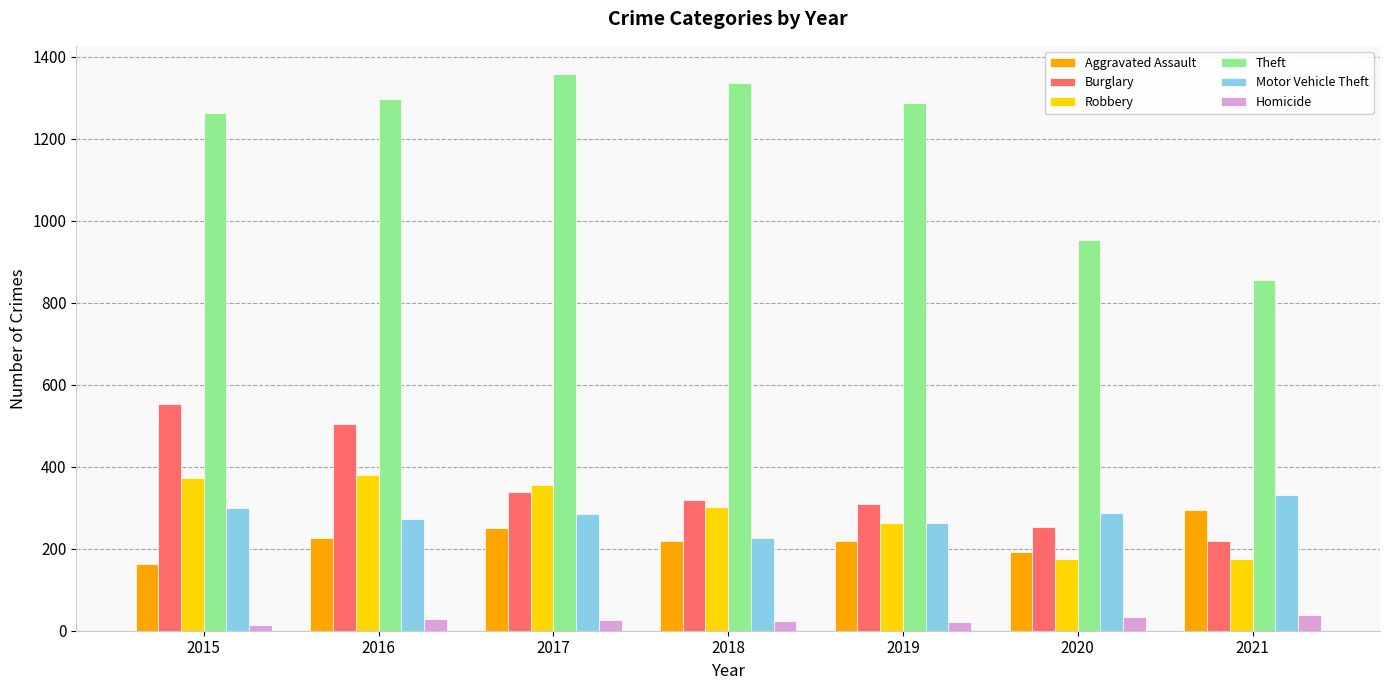

What is the spread (max minus min) of values at 2021?

818